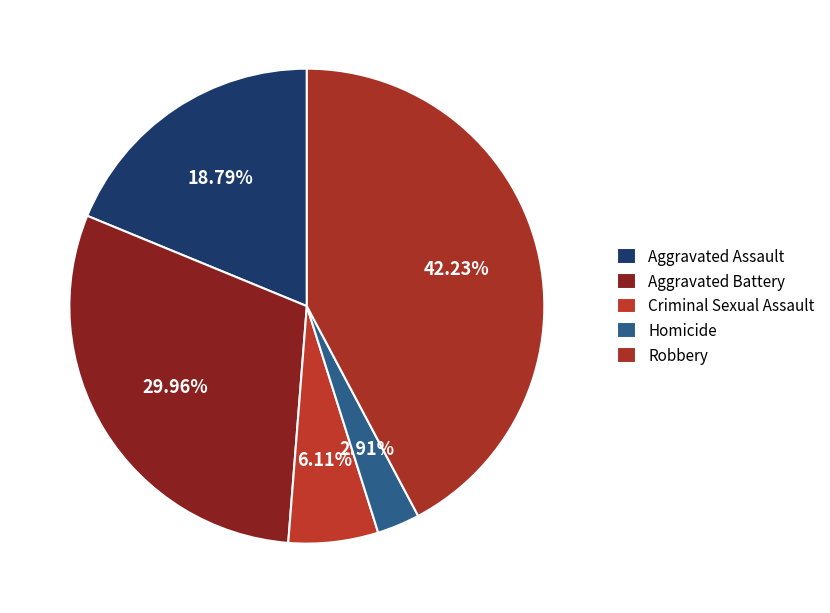

How many slices are in this pie chart?

5